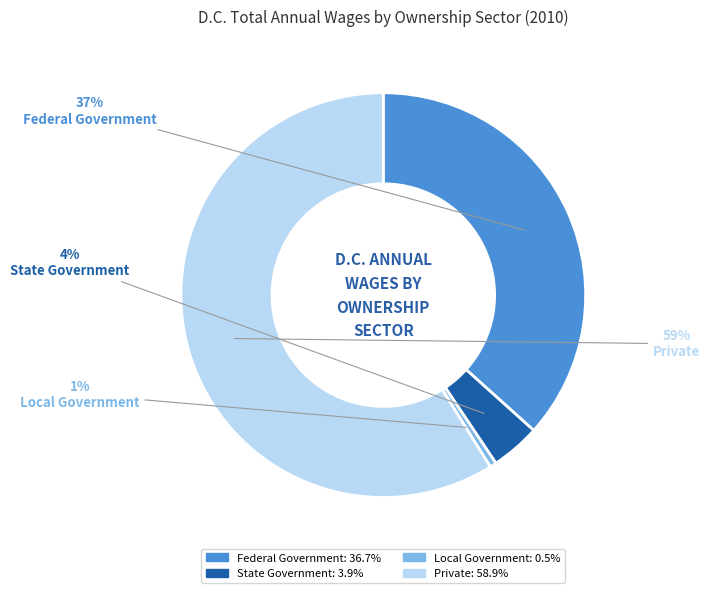

Rank the categories by value from highest to lowest.

Private, Federal Government, State Government, Local Government